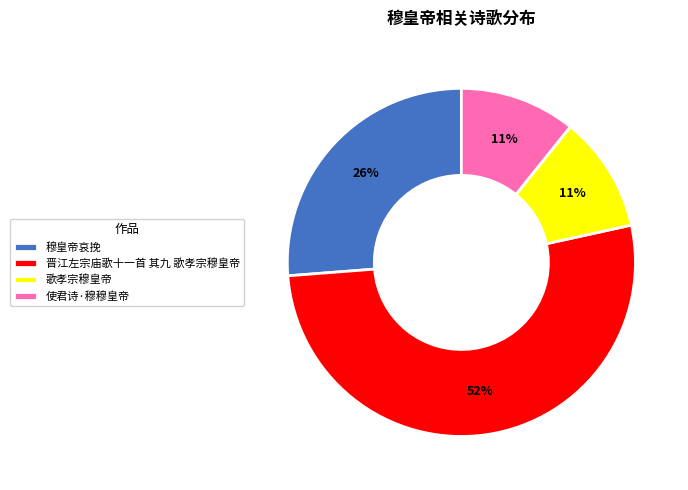

Which slice is the largest?

晋江左宗庙歌十一首 其九 歌孝宗穆皇帝